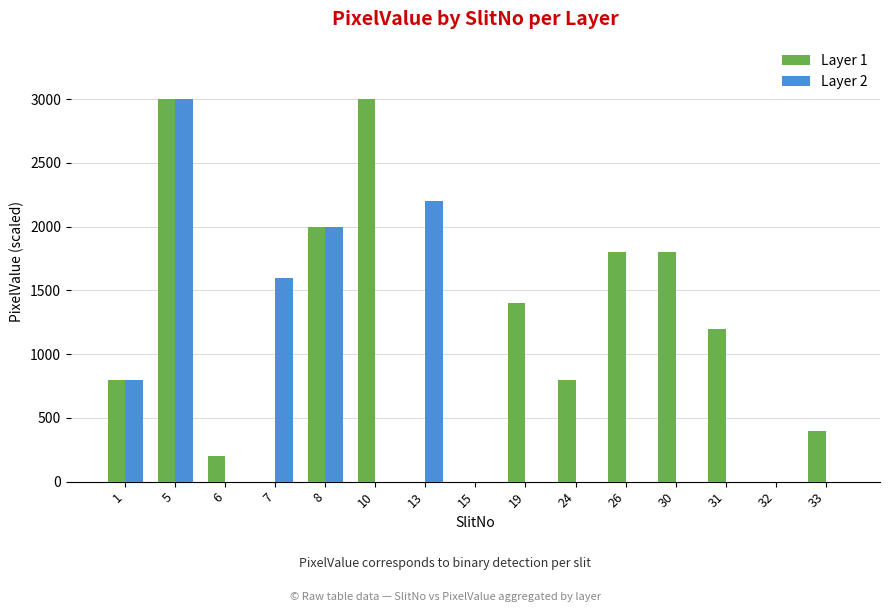

The value of Layer 1 at 31 is 1656. True or false?

False